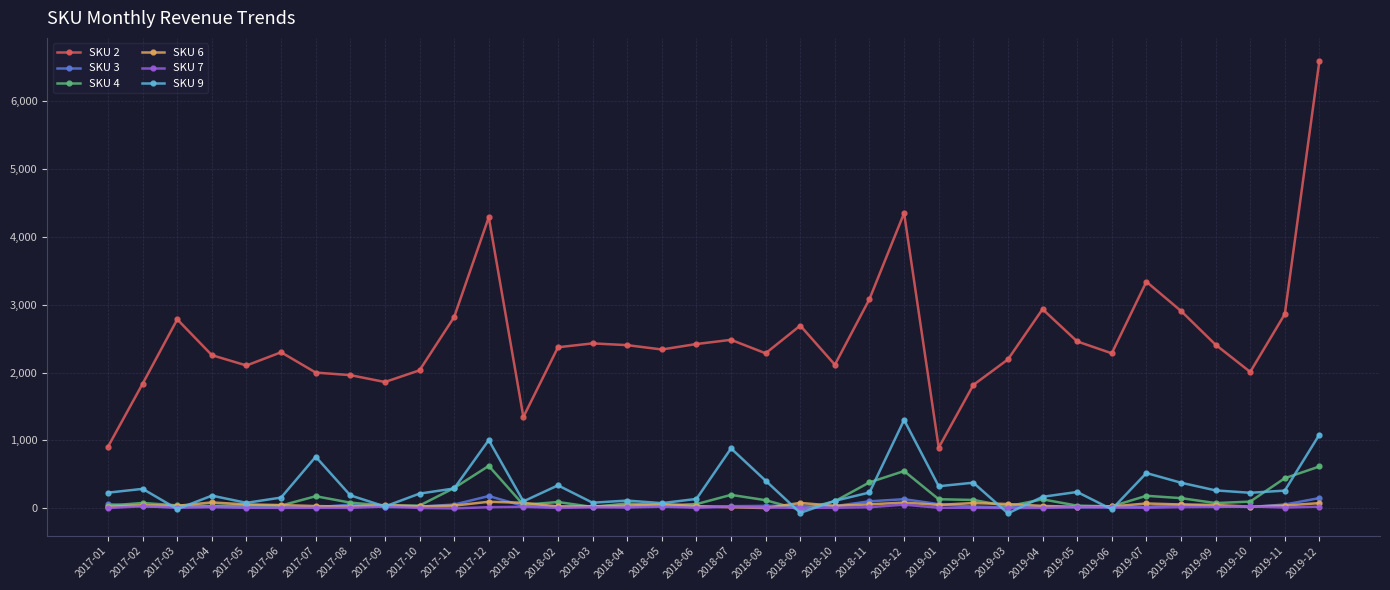

True or false: SKU 9 and SKU 2 intersect in this chart.

False